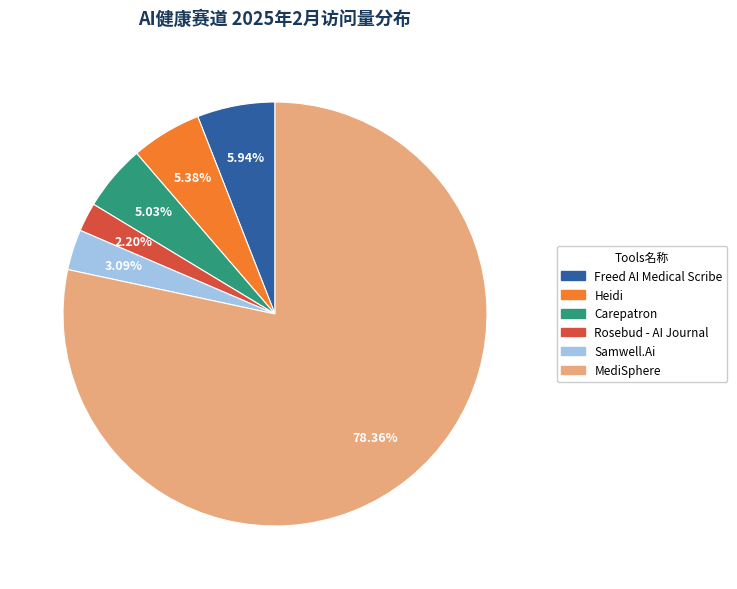

Which has a higher value, Samwell.Ai or Rosebud - AI Journal?

Samwell.Ai